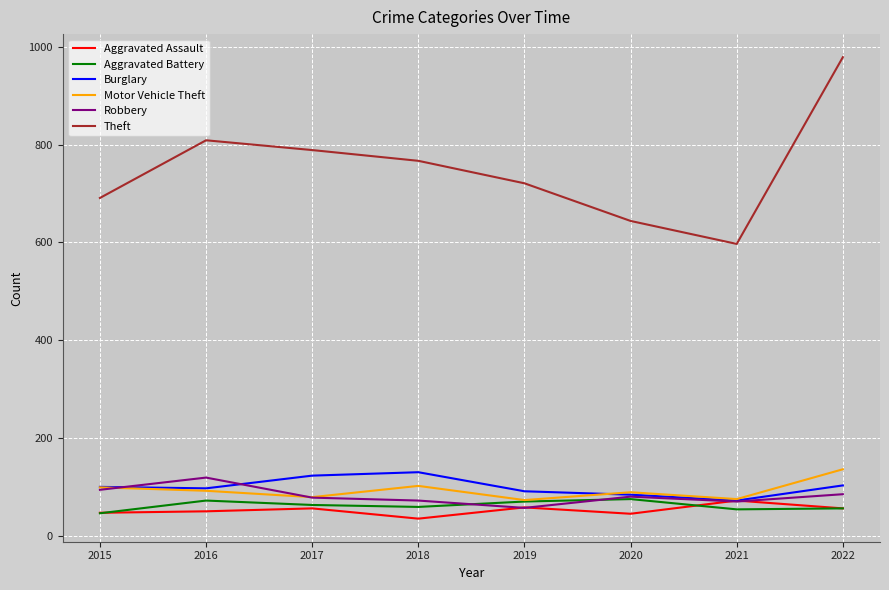

What value does the Robbery series have at 2022, to the nearest 5?

85